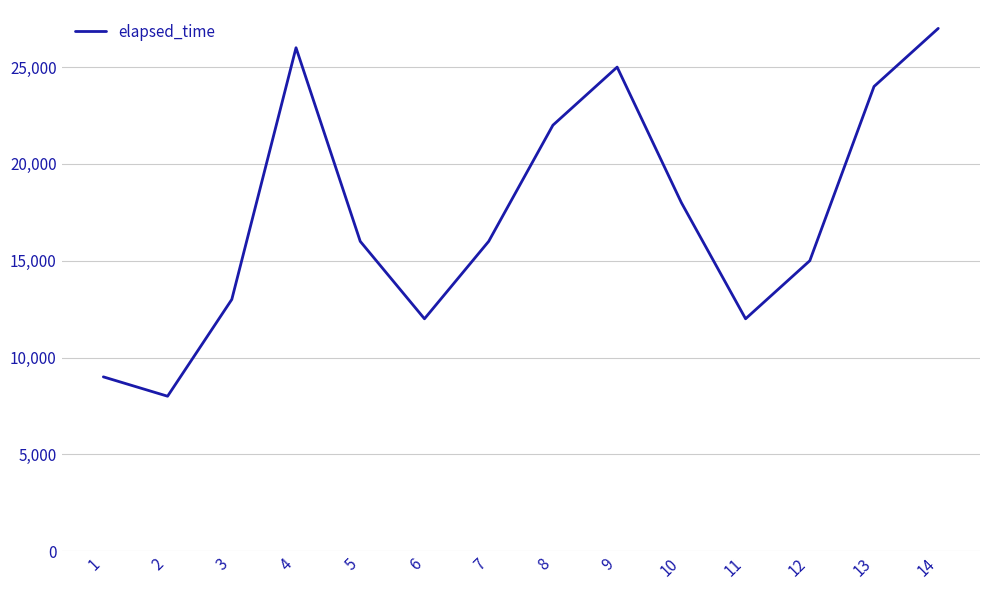

At which category does the data reach its first local valley?

2